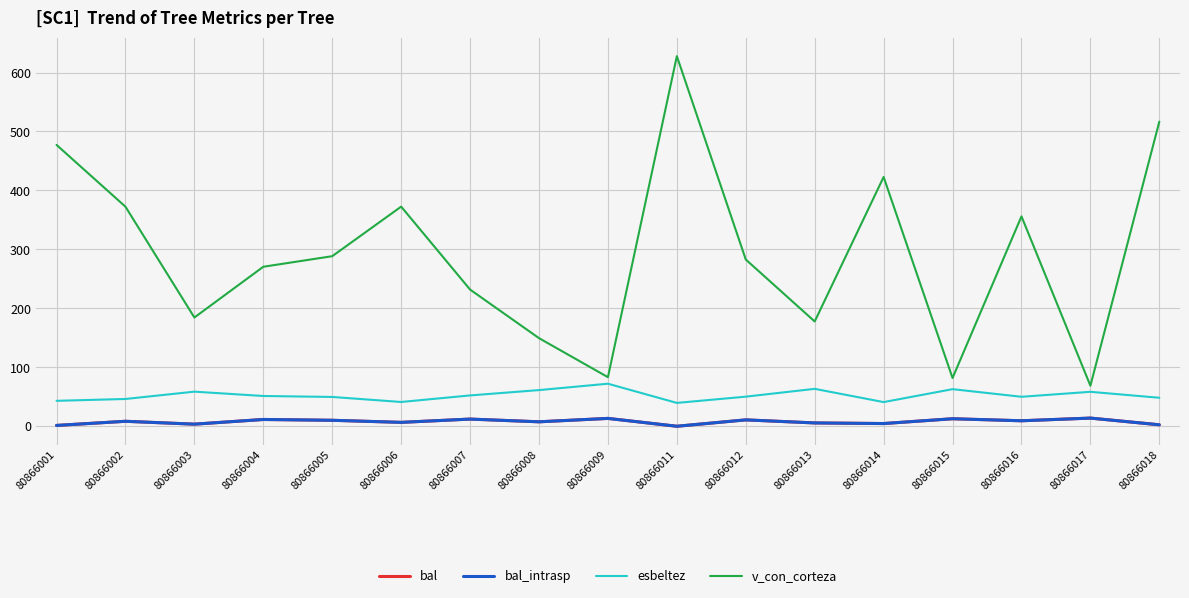

Between 80866001 and 80866011, which series saw the biggest shift?

v_con_corteza